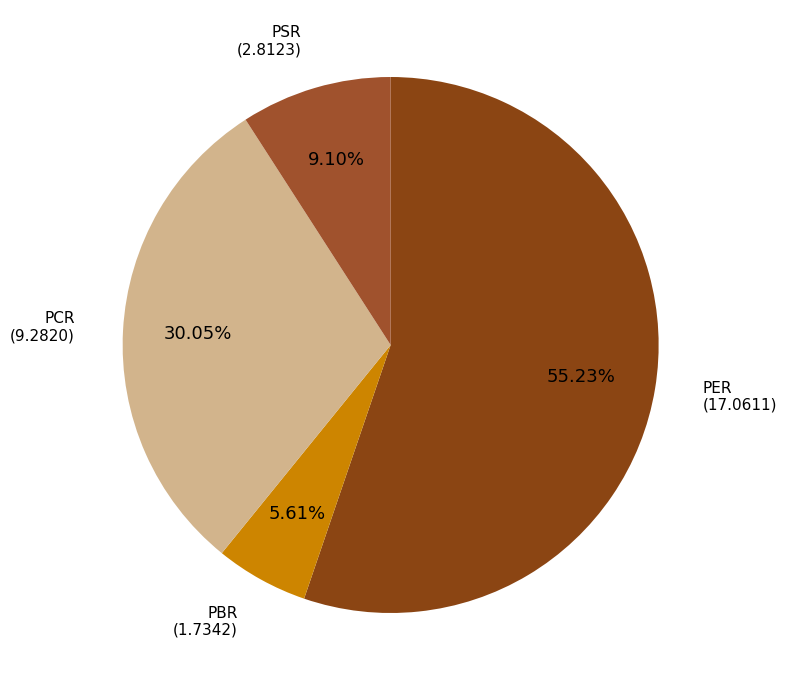

Count the number of slices in the pie.

4